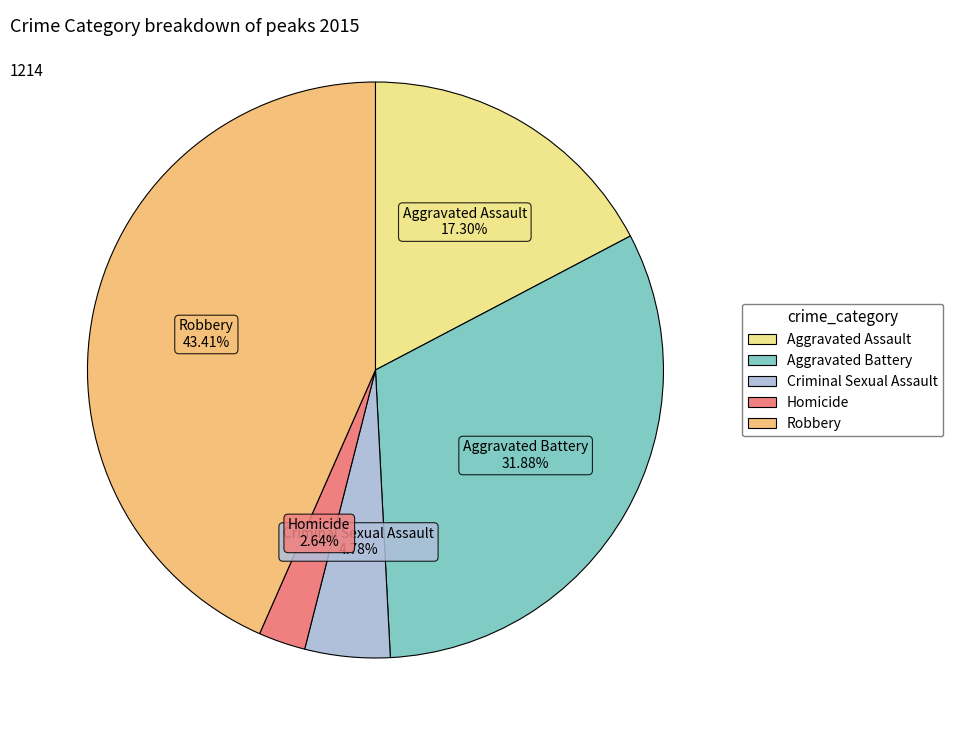

To the nearest percent, what is the combined percentage of Robbery and Aggravated Battery?

75%